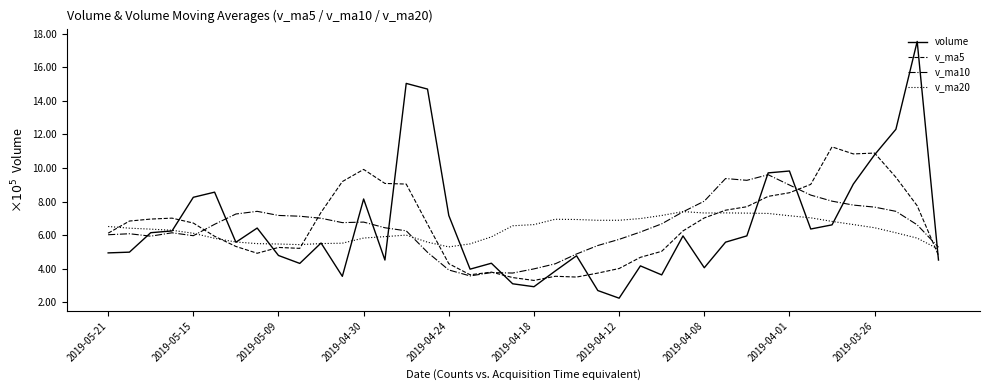

After their last crossing, which series has the higher values: volume or v_ma10?

v_ma10